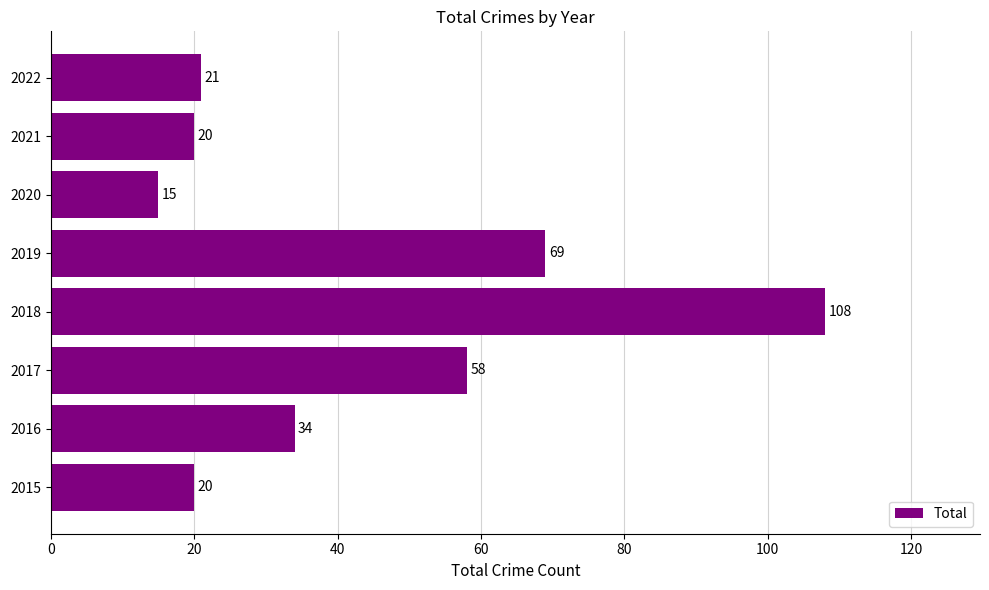

Read the value at 2016, to the nearest 10.

30